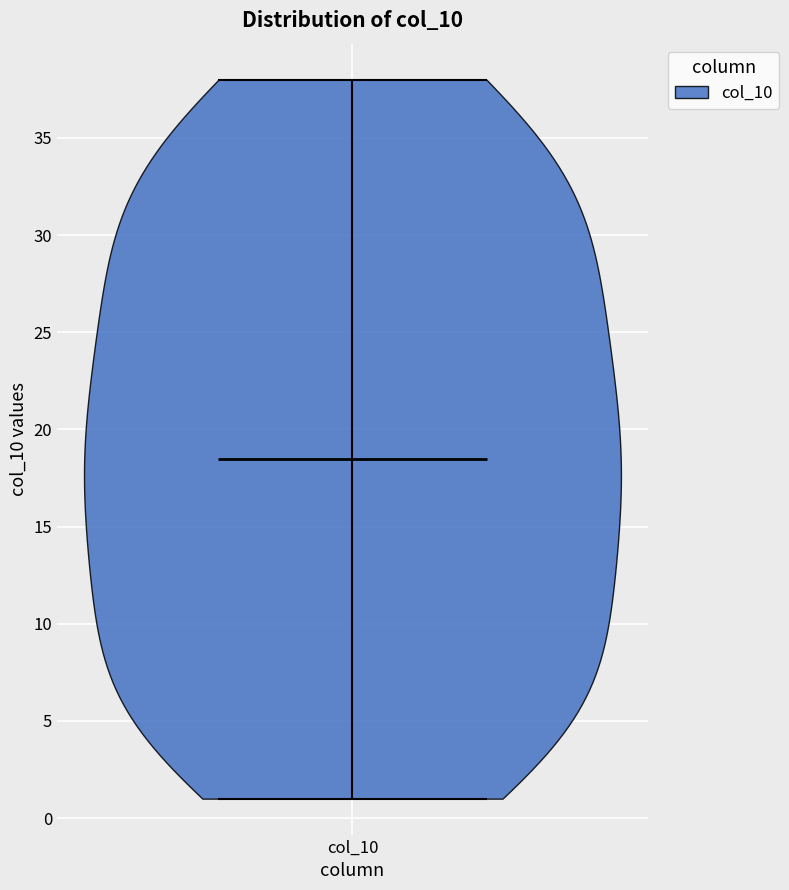

Read this violin plot against the y-axis: where its median line is, and the lowest and highest points the violin reaches. The values are not printed on the chart, so give them approximately, as read against the axis.

median line 18.5, lowest point 1.0, highest point 38.0